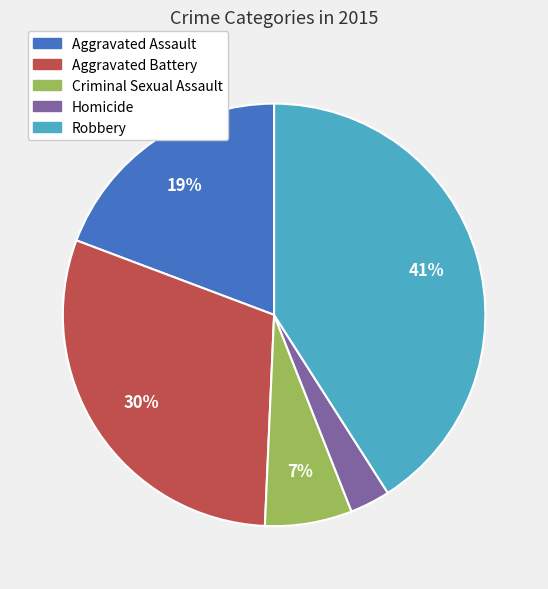

To the nearest percent, what is the difference between the largest and smallest slice percentages?

38%